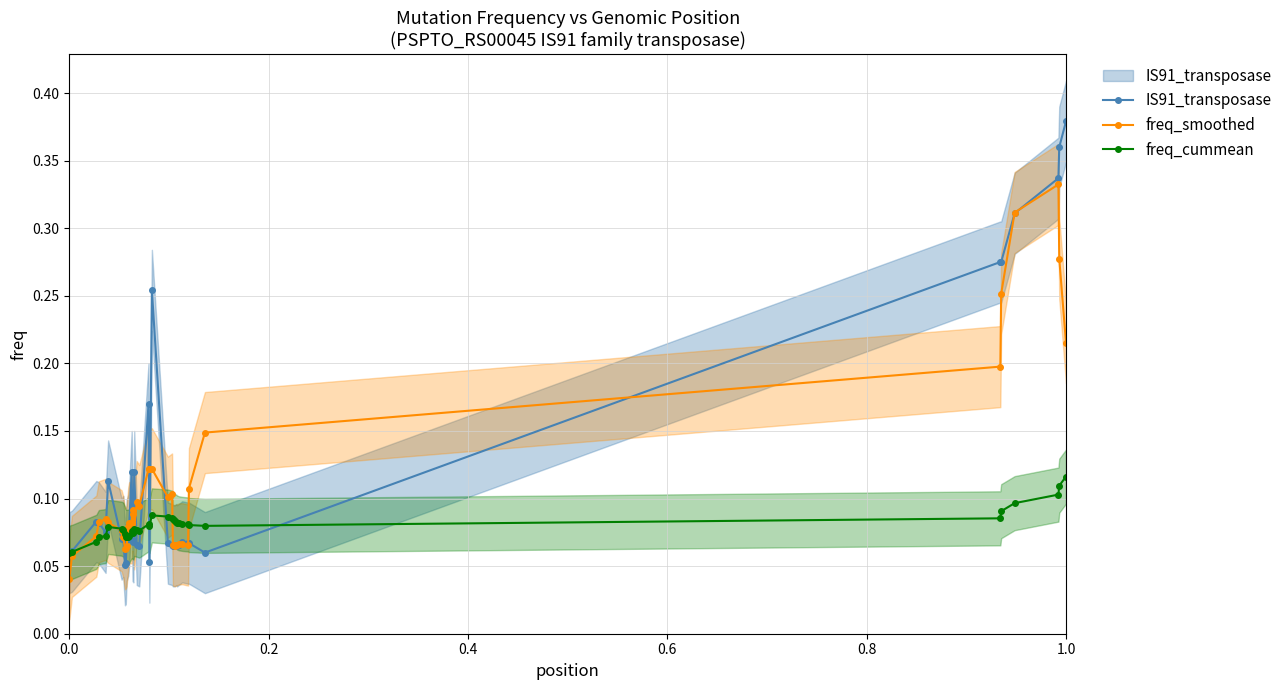

How many lines are shown in the chart?

3